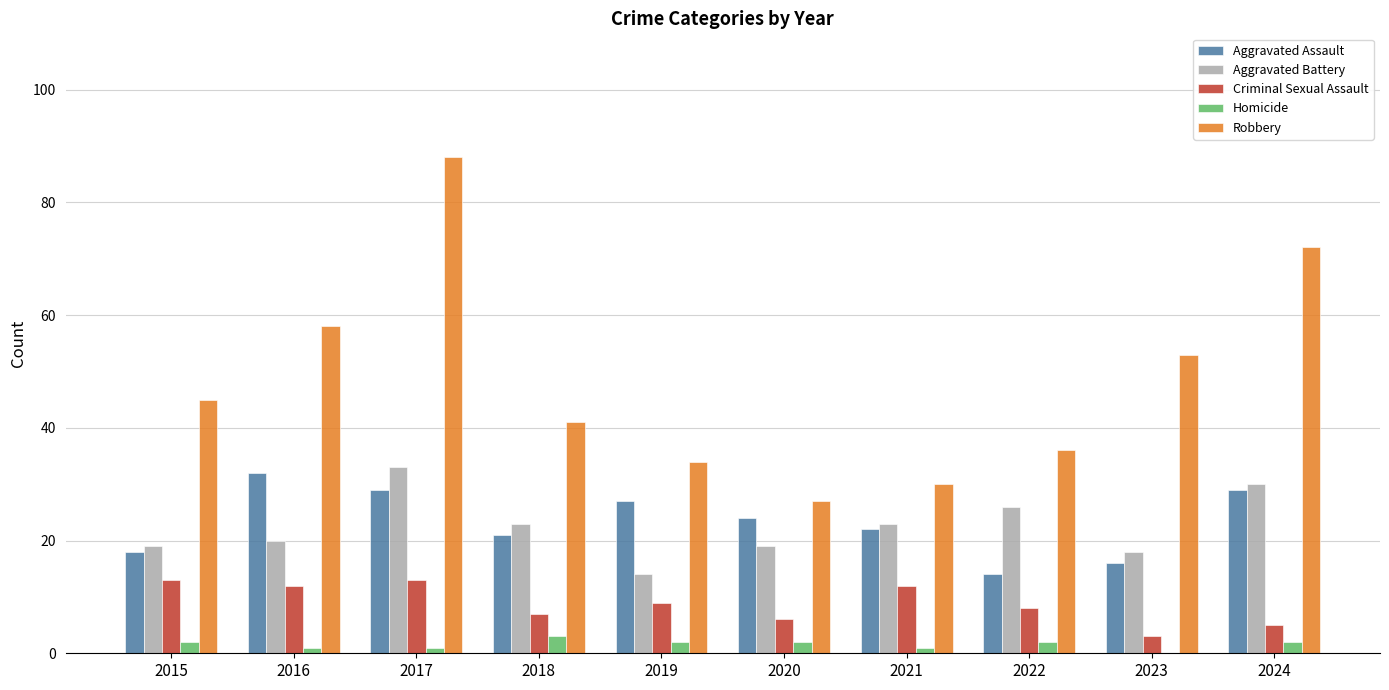

What are all the series names shown in the legend?

Aggravated Assault, Aggravated Battery, Criminal Sexual Assault, Homicide, Robbery